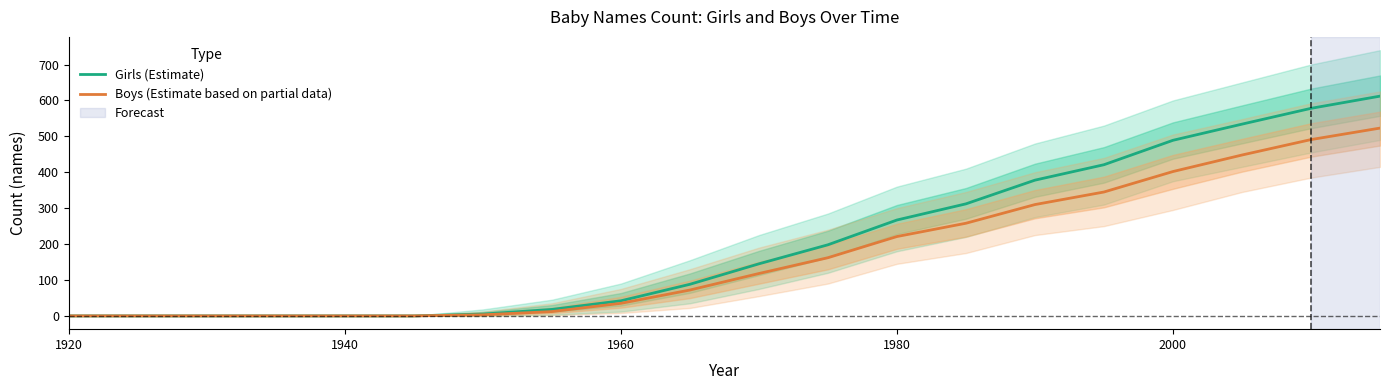

Is it true that Boys (Estimate based on partial data) equals 402 at 2000?

True